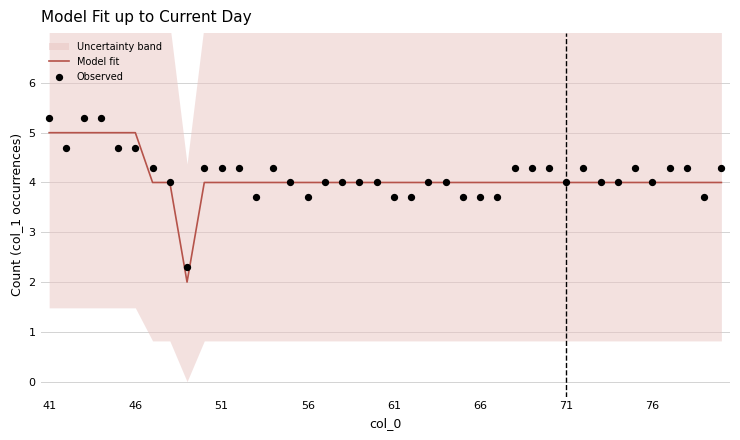

The Model fit series shows 4 at 76. True or false?

True